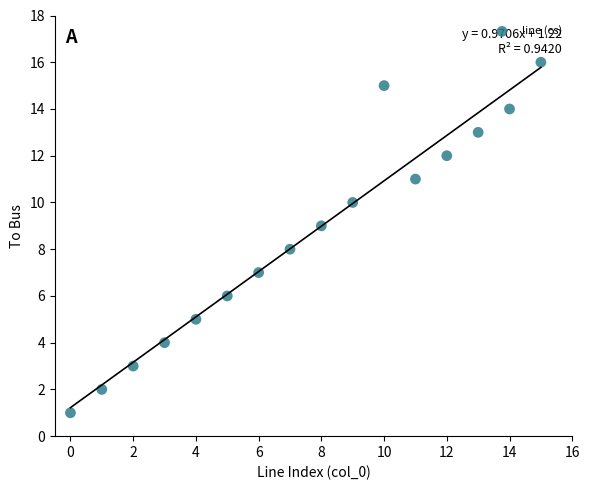

What is the range of Y values (max minus min)?

15